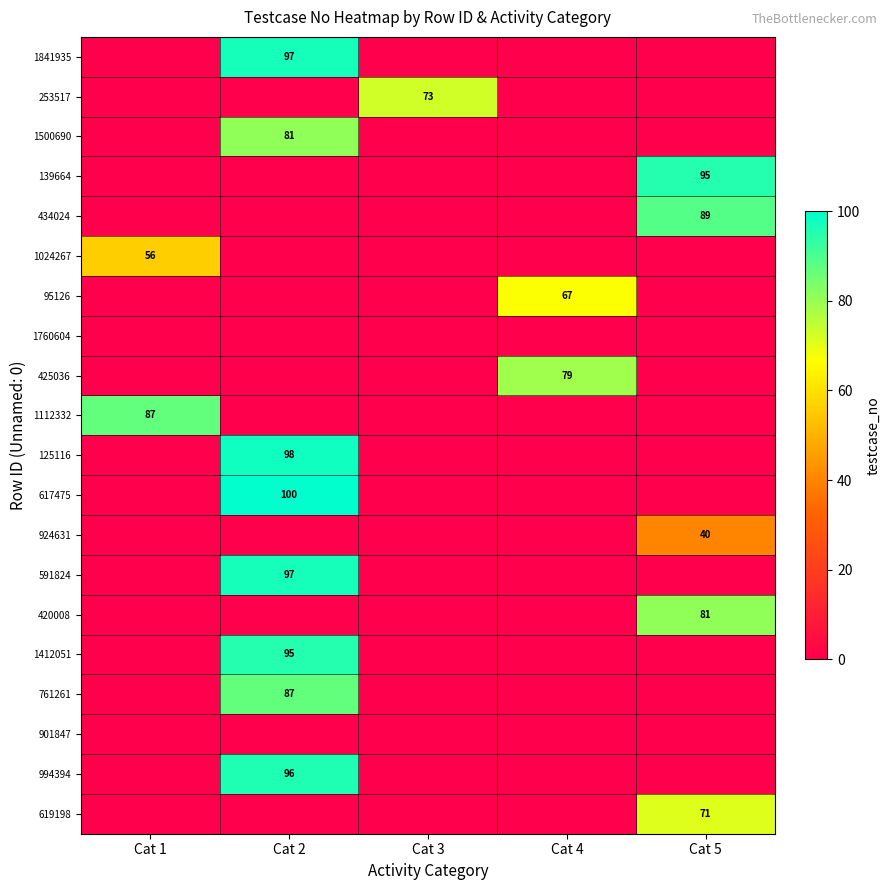

Count the number of data series in this chart.

20